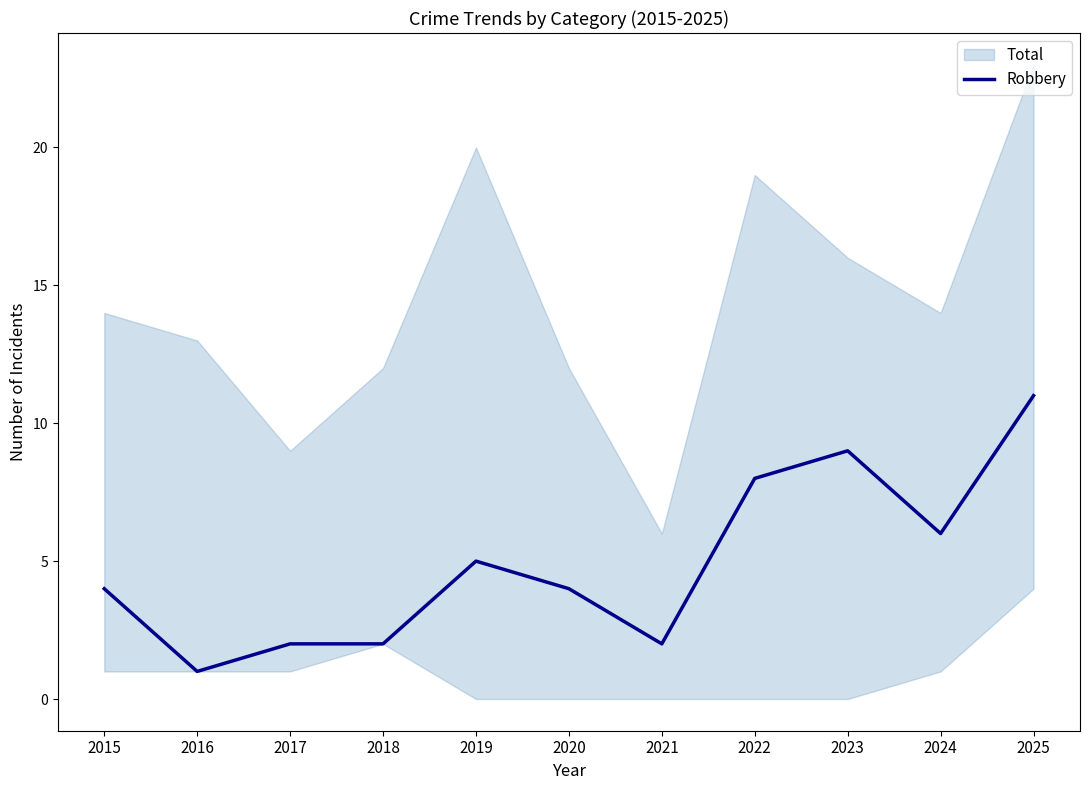

True or false: Robbery has a value of 11 at 2025.

True